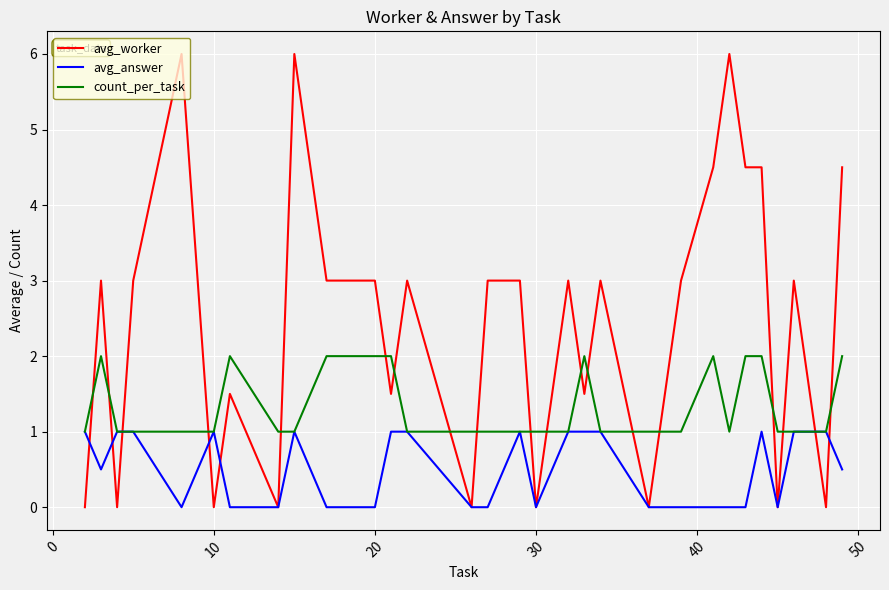

Which series has the widest spread of values?

avg_worker